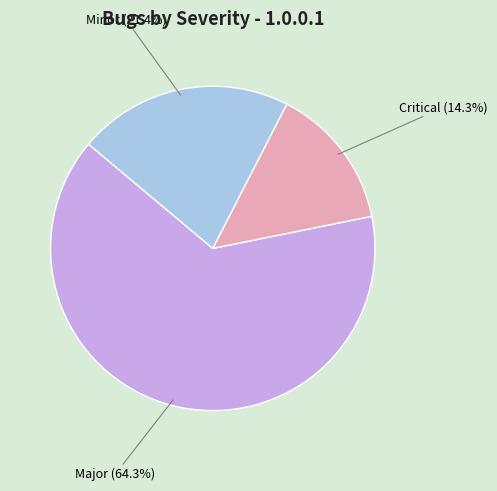

What percentage is the Critical slice, to the nearest percent?

14%